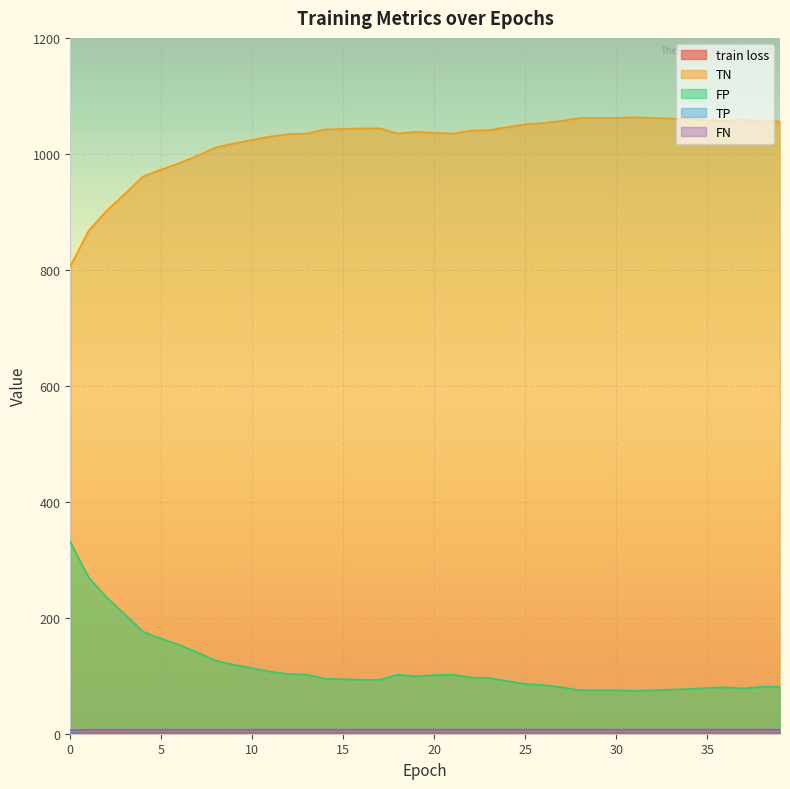

True or false: train loss and TP cross at least once.

True